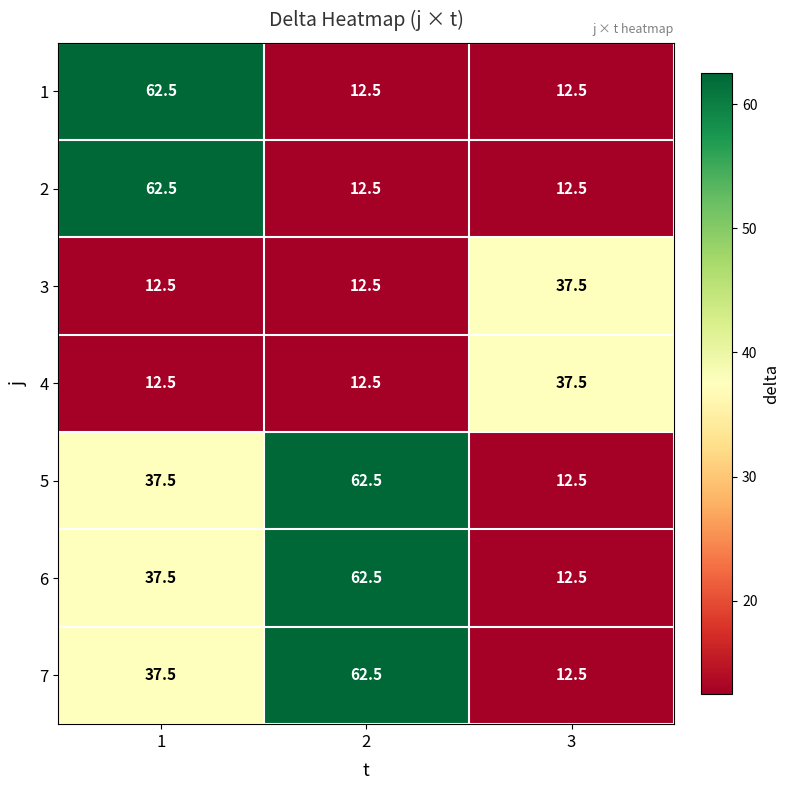

How many data points does each series have?

3